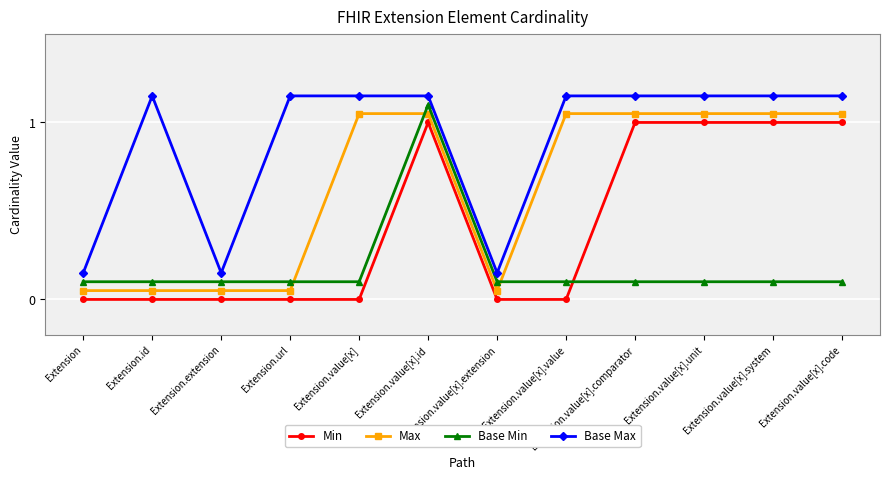

What is the total value across all series at Extension.value[x].code?

3.3